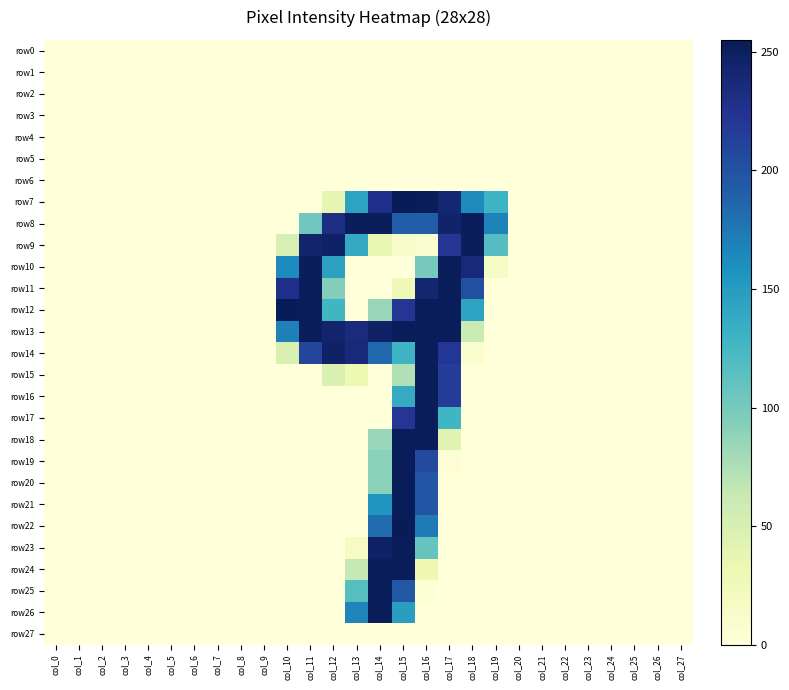

Which series changed the most between col_10 and col_13?

row12